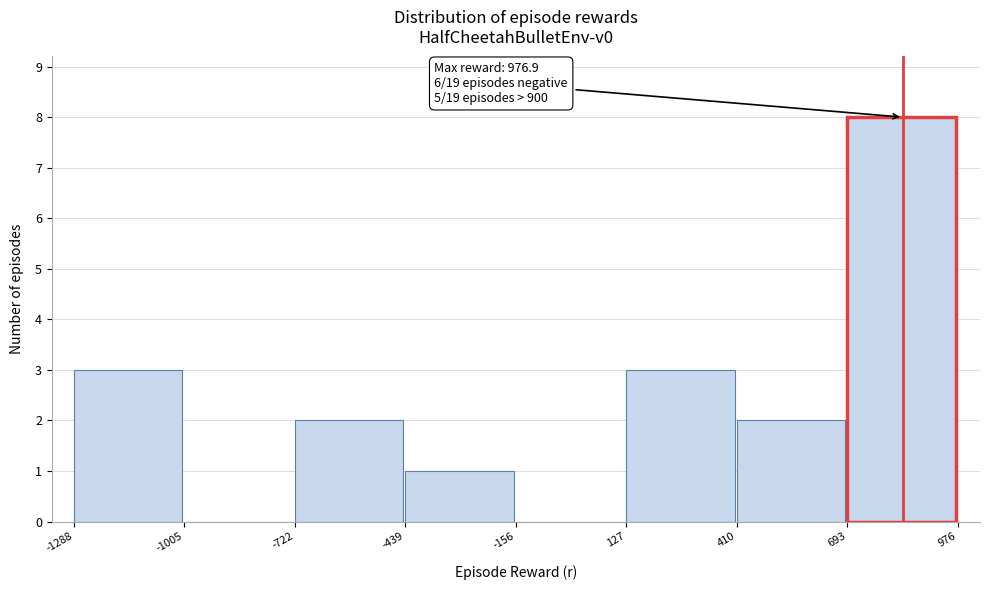

Over which range of the x-axis is the bar tallest?

693 to 976